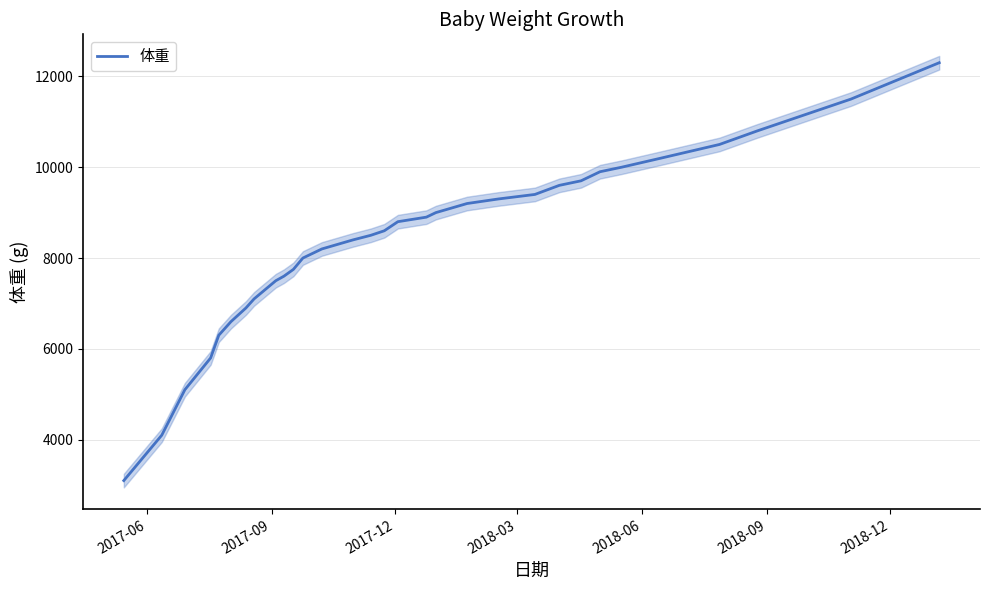

What is the highest value of the 体重 series?

12300